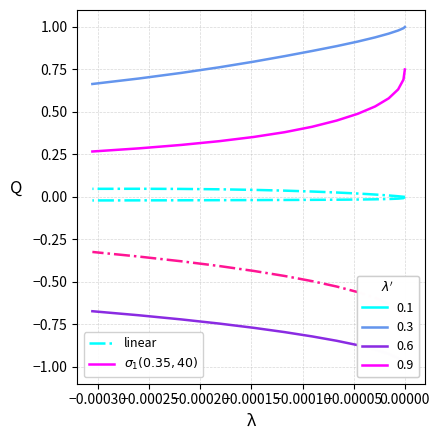

True or false: col_4 and $\sigma_1(0.35, 40)$ cross at least once.

False